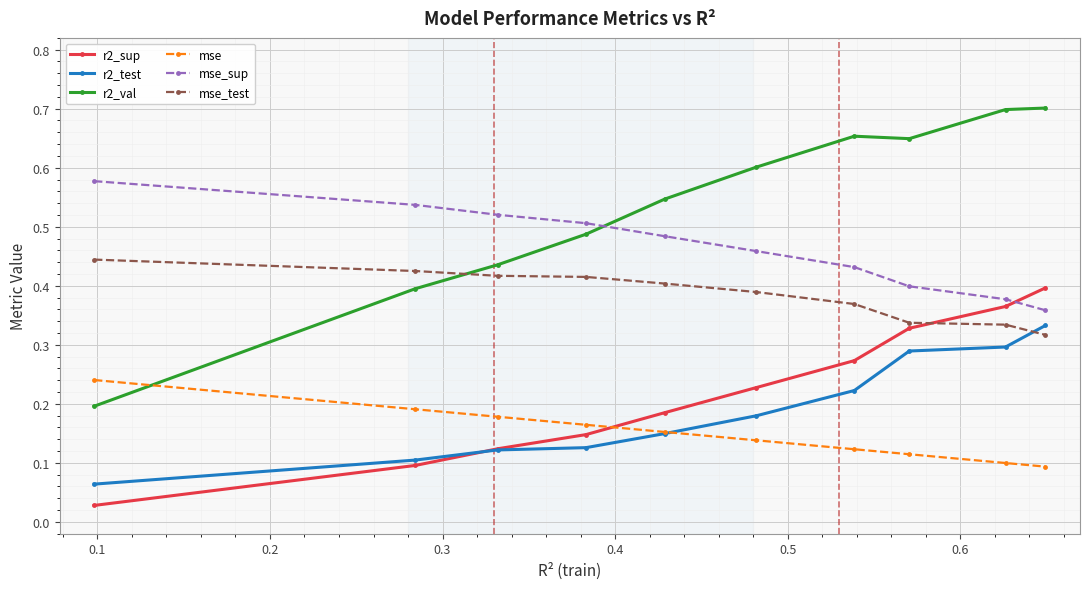

List the series in order of their peak value, lowest first.

mse, r2_test, r2_sup, mse_test, mse_sup, r2_val